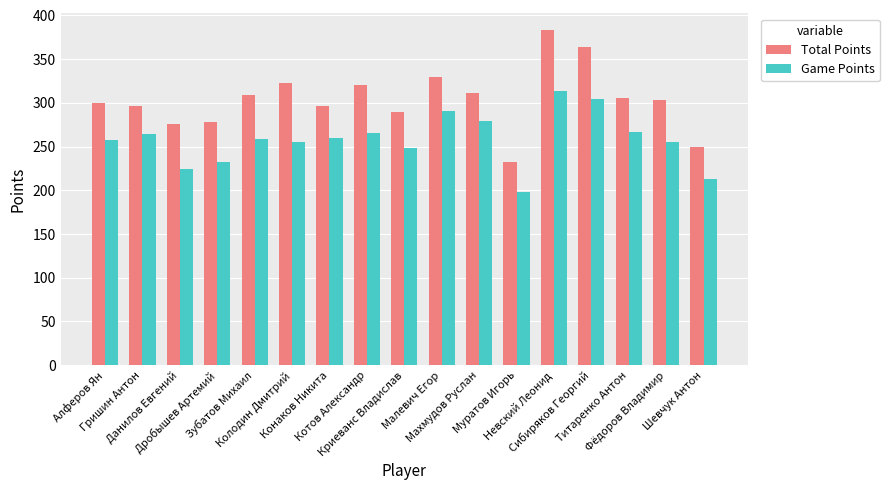

What are all the series names shown in the legend?

Total Points, Game Points